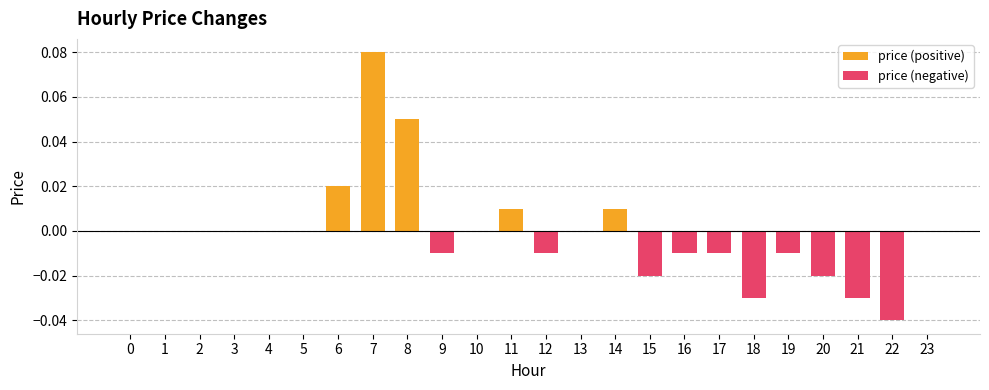

What is the difference between the maximum and minimum values in the price (positive) series?

0.1